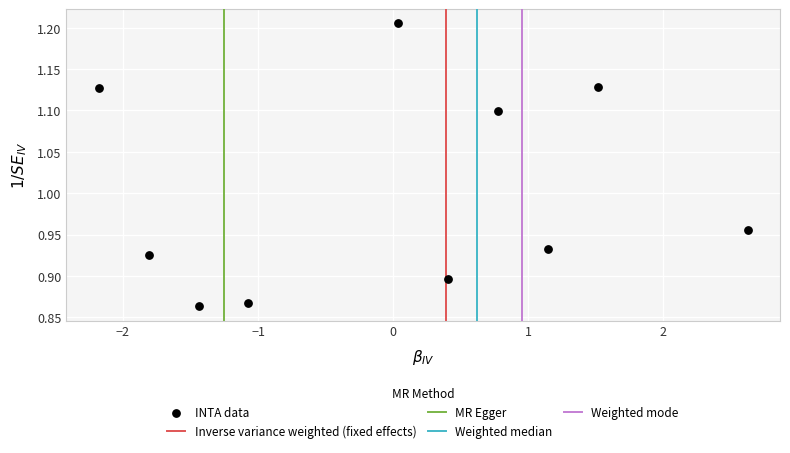

What is the range of Y values (max minus min)?

0.3